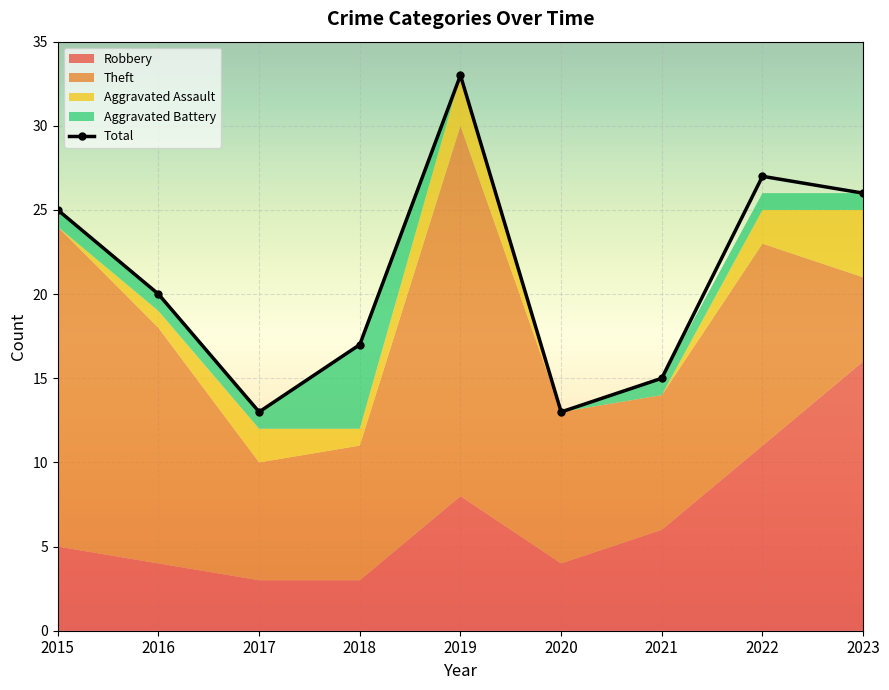

Which has a higher value, 2021 or 2019?

2019